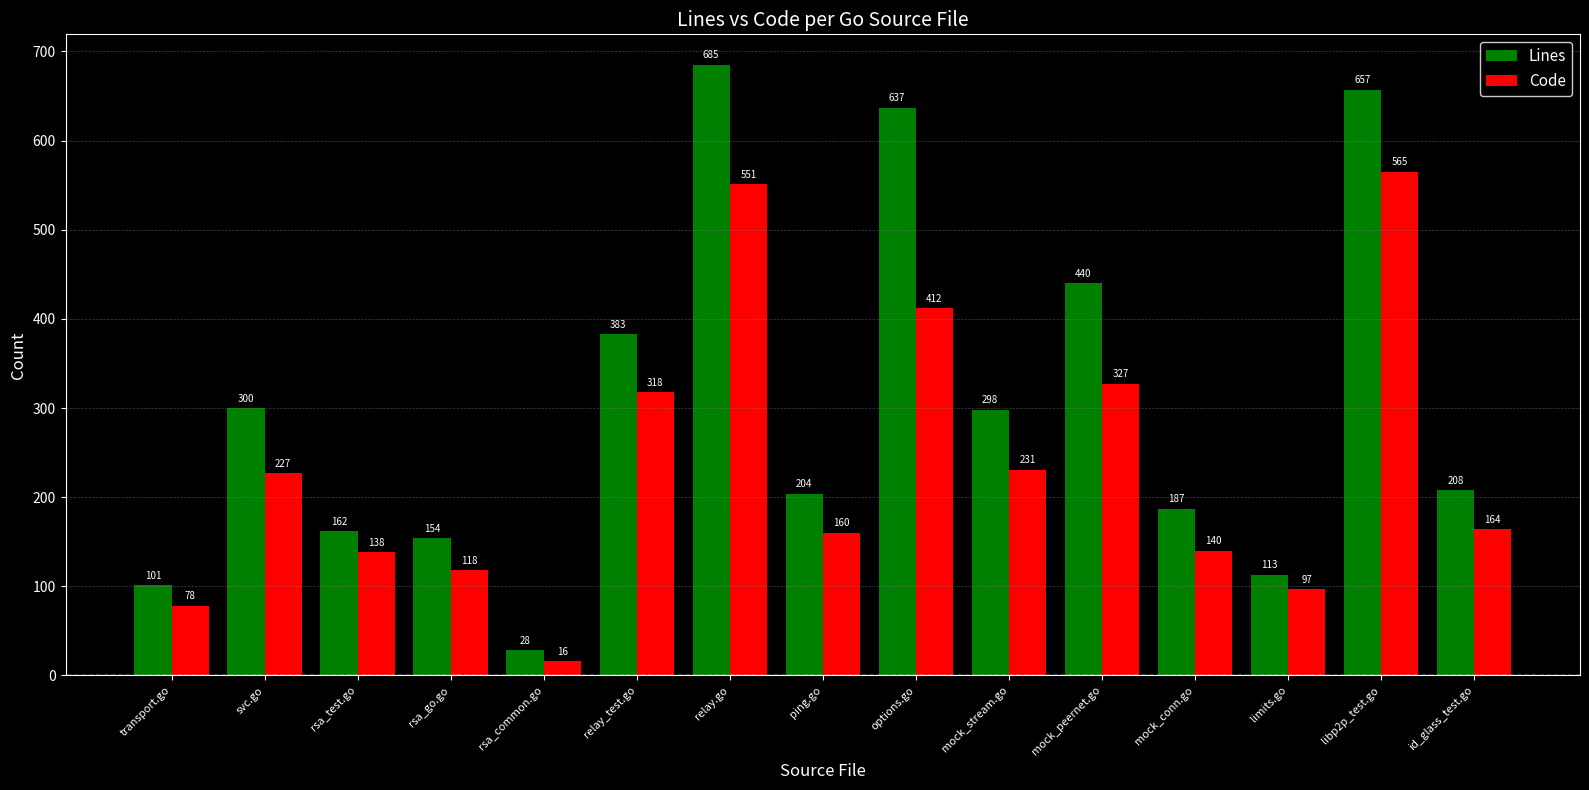

What is the difference between the maximum and minimum values in the Lines series?

657